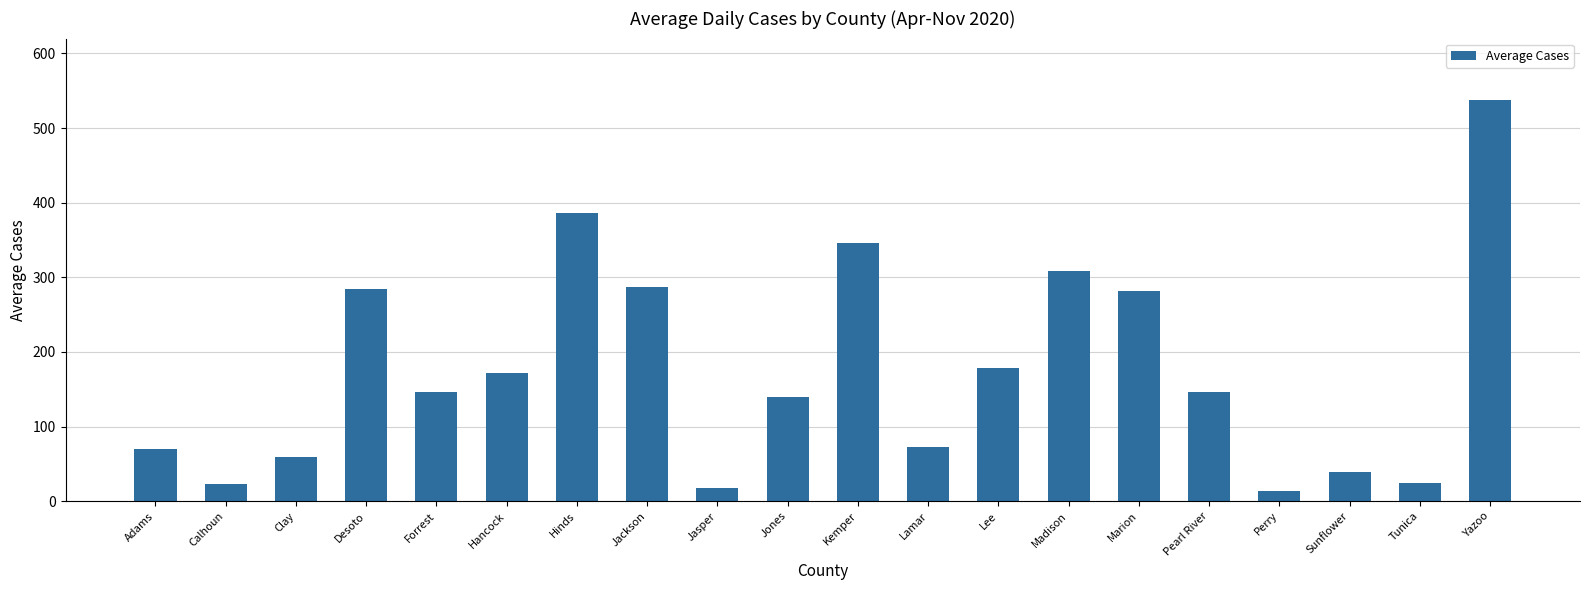

How many data points does each series have?

20